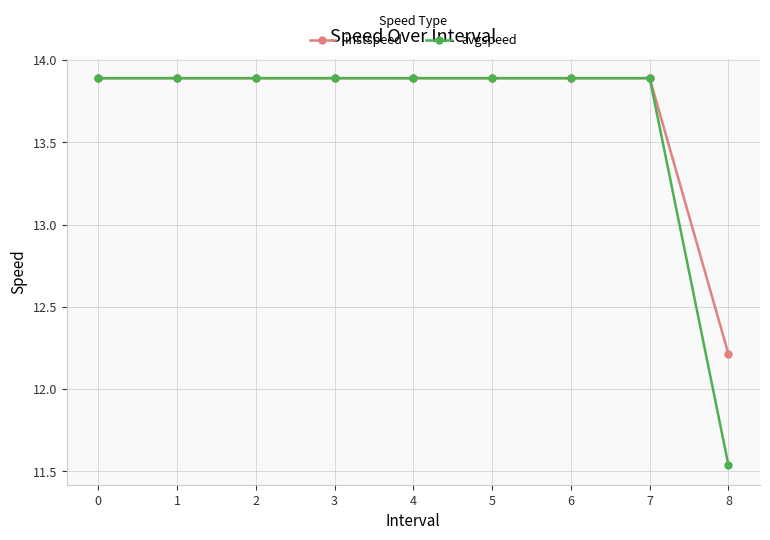

List the series in order of their overall mean, highest first.

instspeed, avgspeed